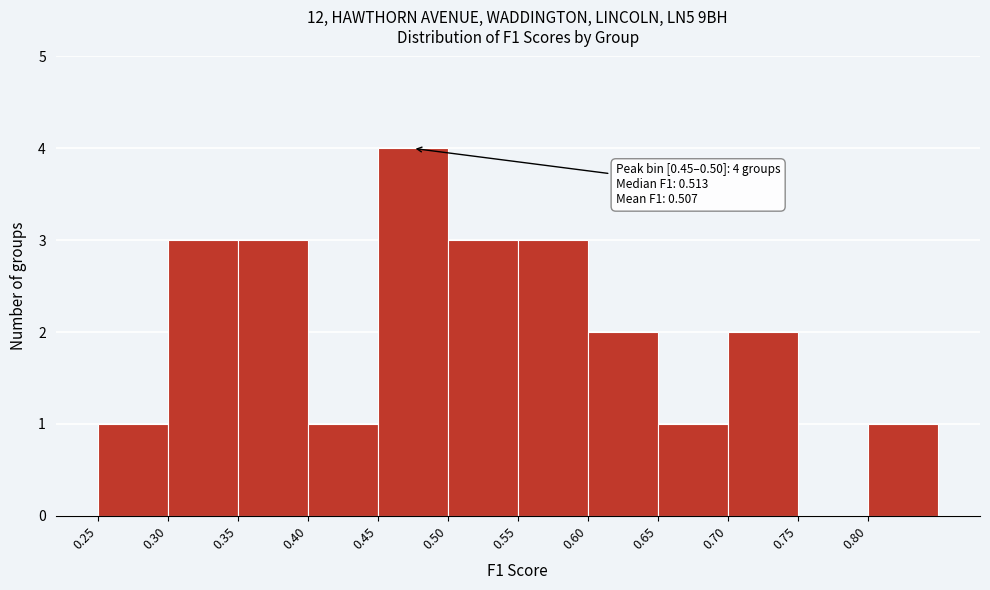

Which range on the x-axis has the tallest bar?

0.45 to 0.50